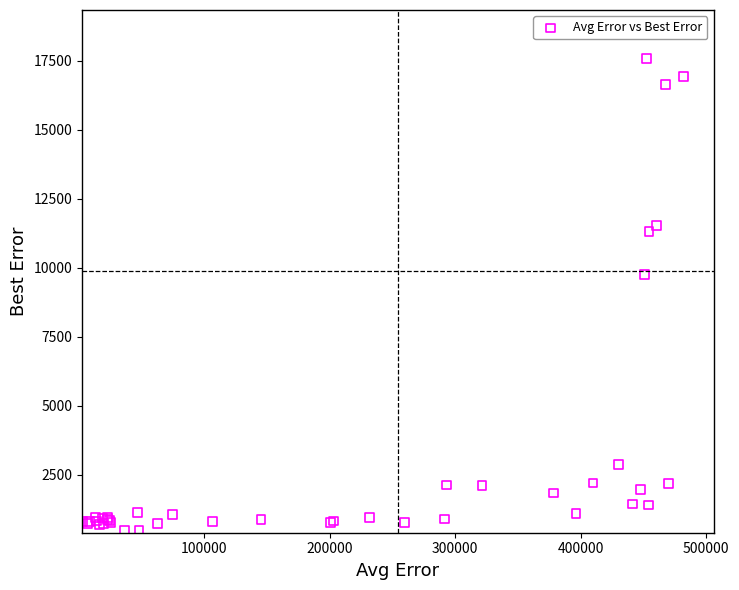

What Y value in the scatter plot is closest to 9026?

9743.2